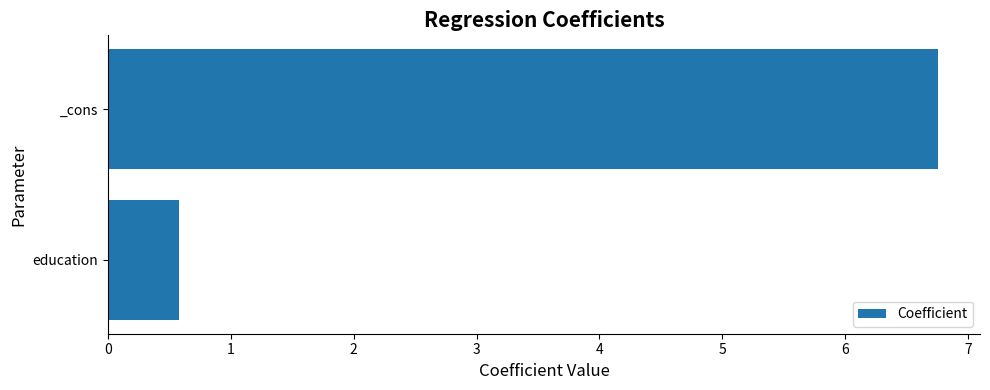

Reading top to bottom, transcribe all the data shown in this chart.

6.8	0.6